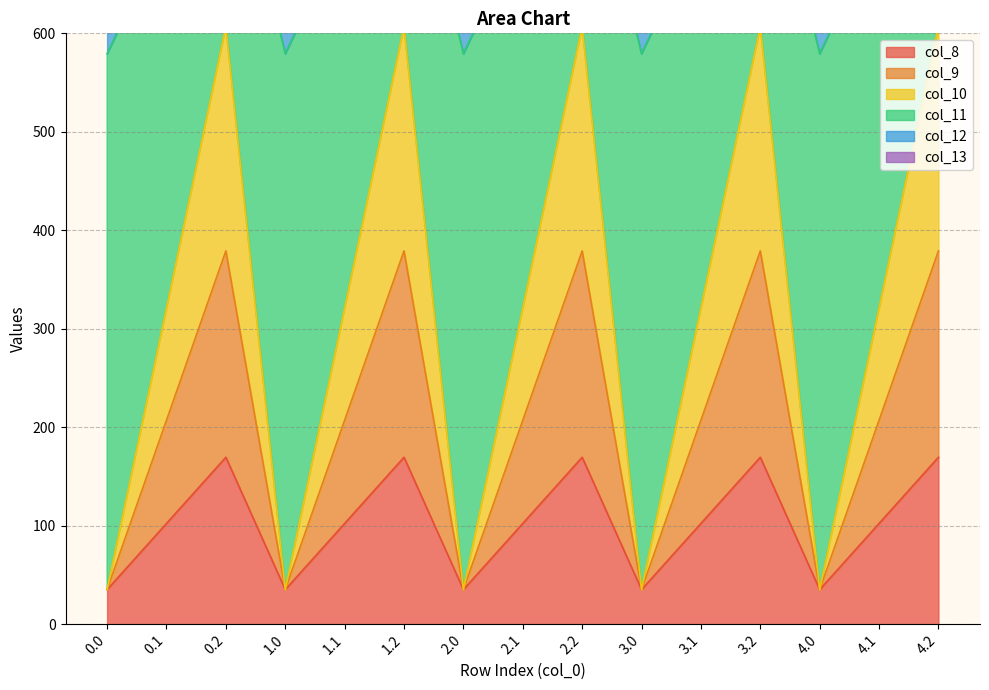

True or false: col_12 and col_9 intersect in this chart.

False